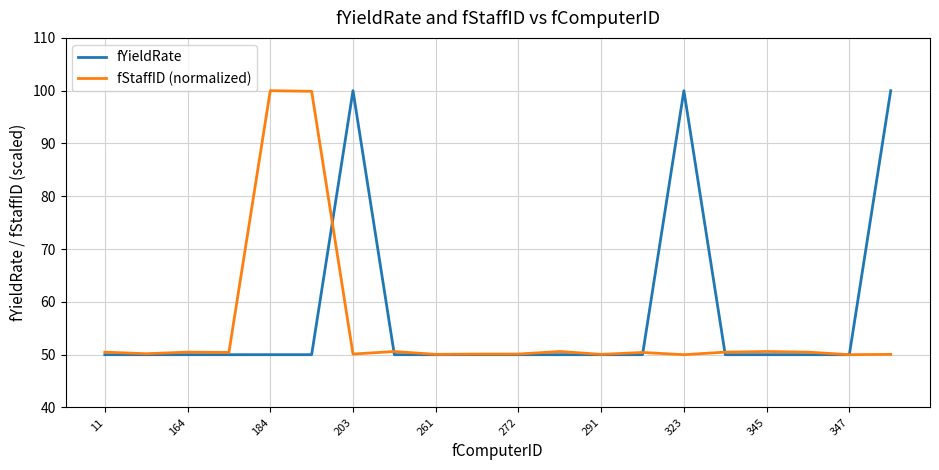

What is the minimum value for fYieldRate?

50.0